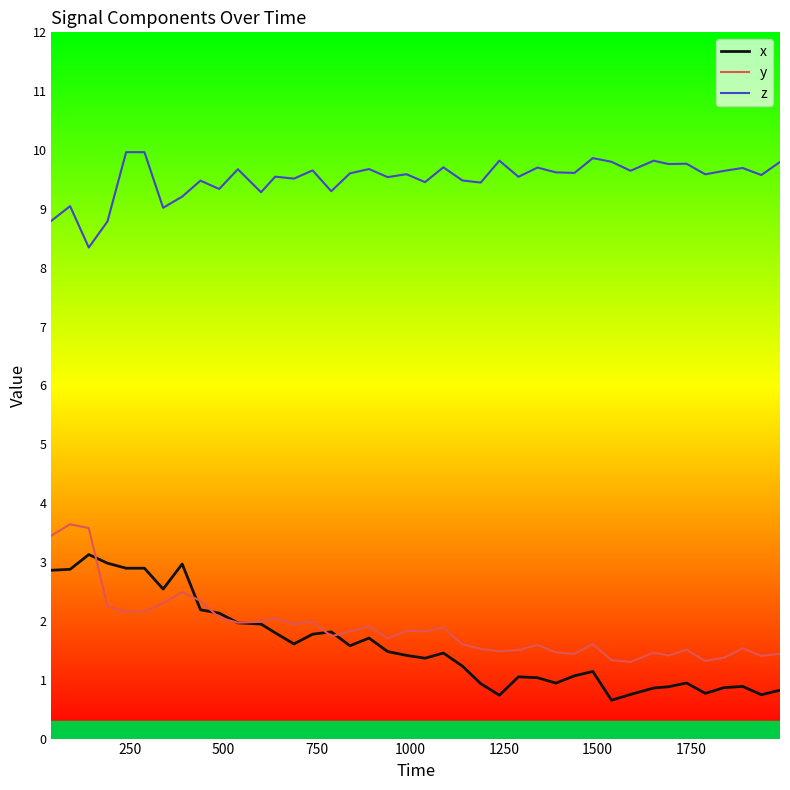

Which series has the largest total across all categories?

z